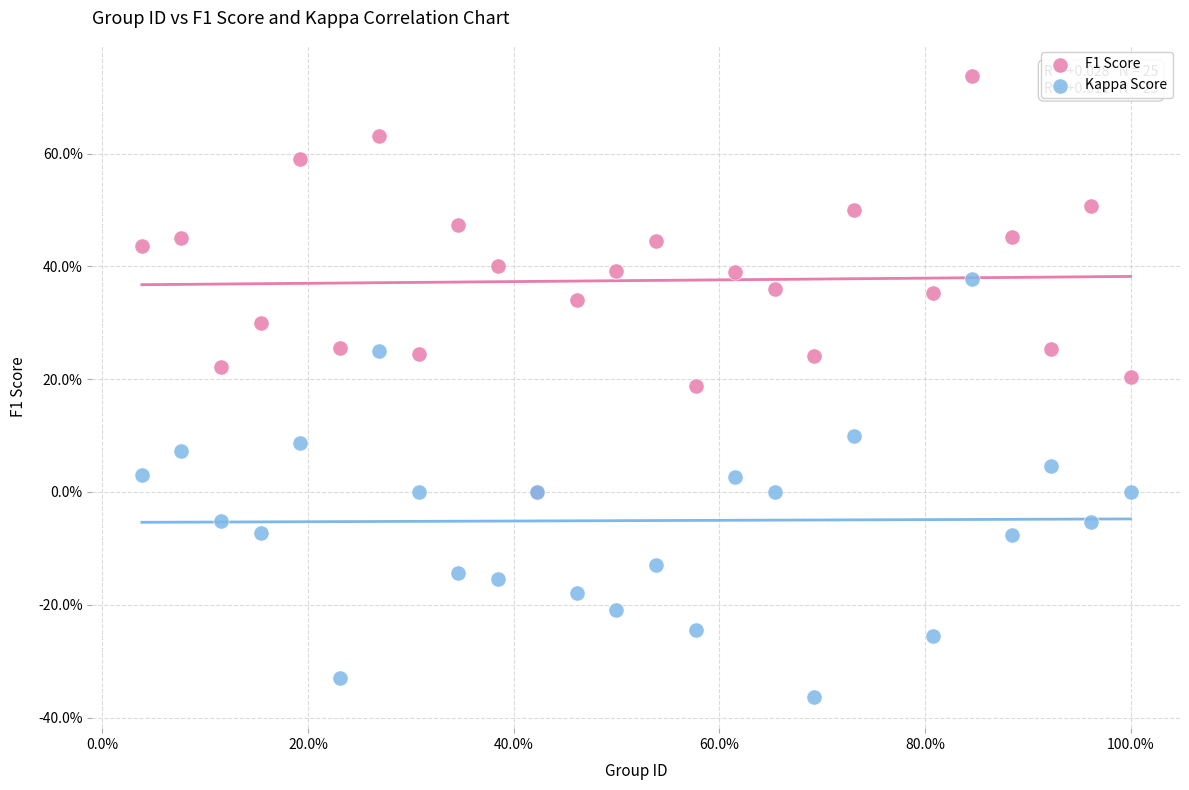

Which series reaches the maximum Y coordinate?

F1 Score